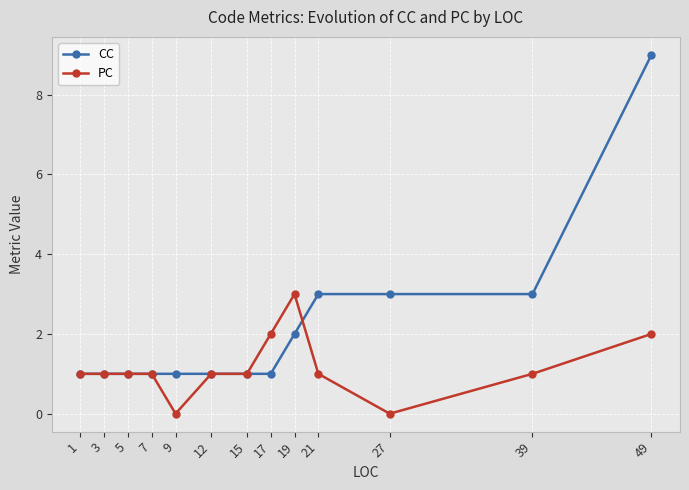

Is it true that PC equals -1 at 27?

False